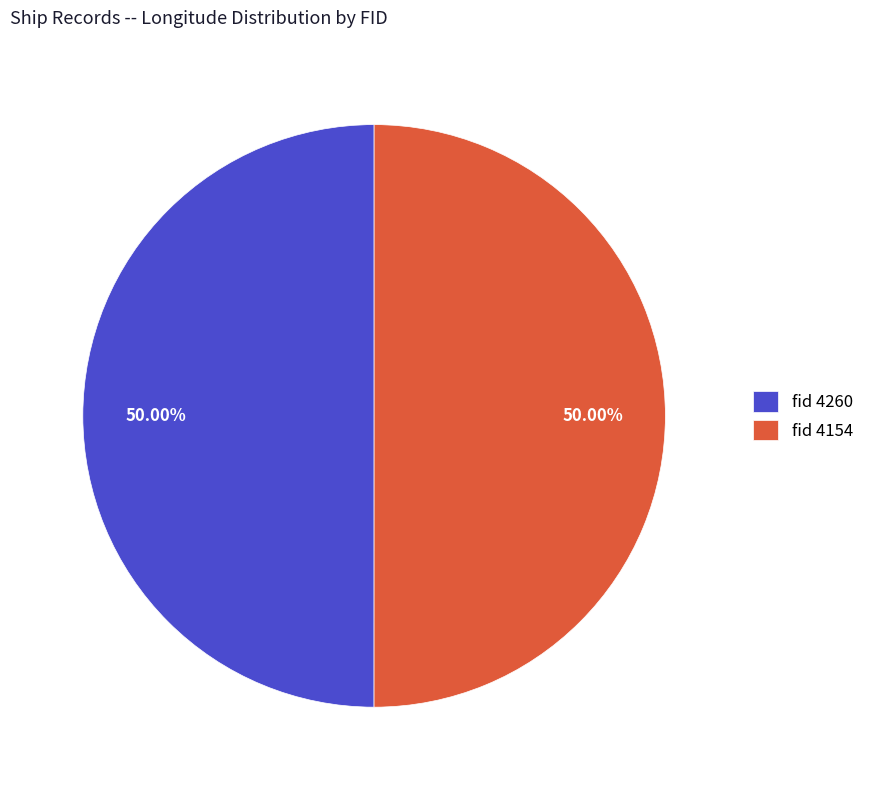

What is the ratio of the value at fid 4154 to the value at fid 4260?

1.0